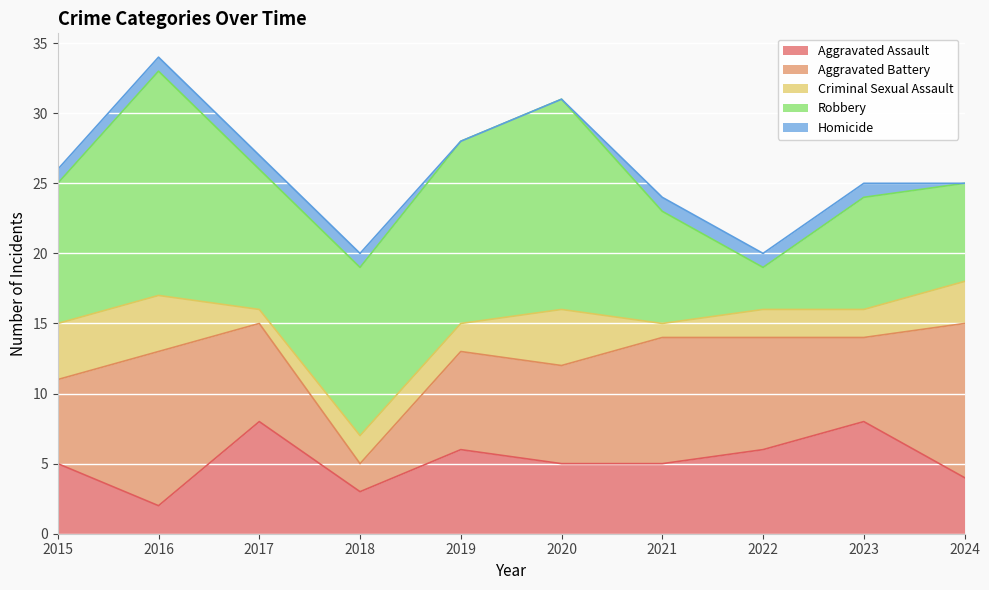

What is the greatest value displayed?

16